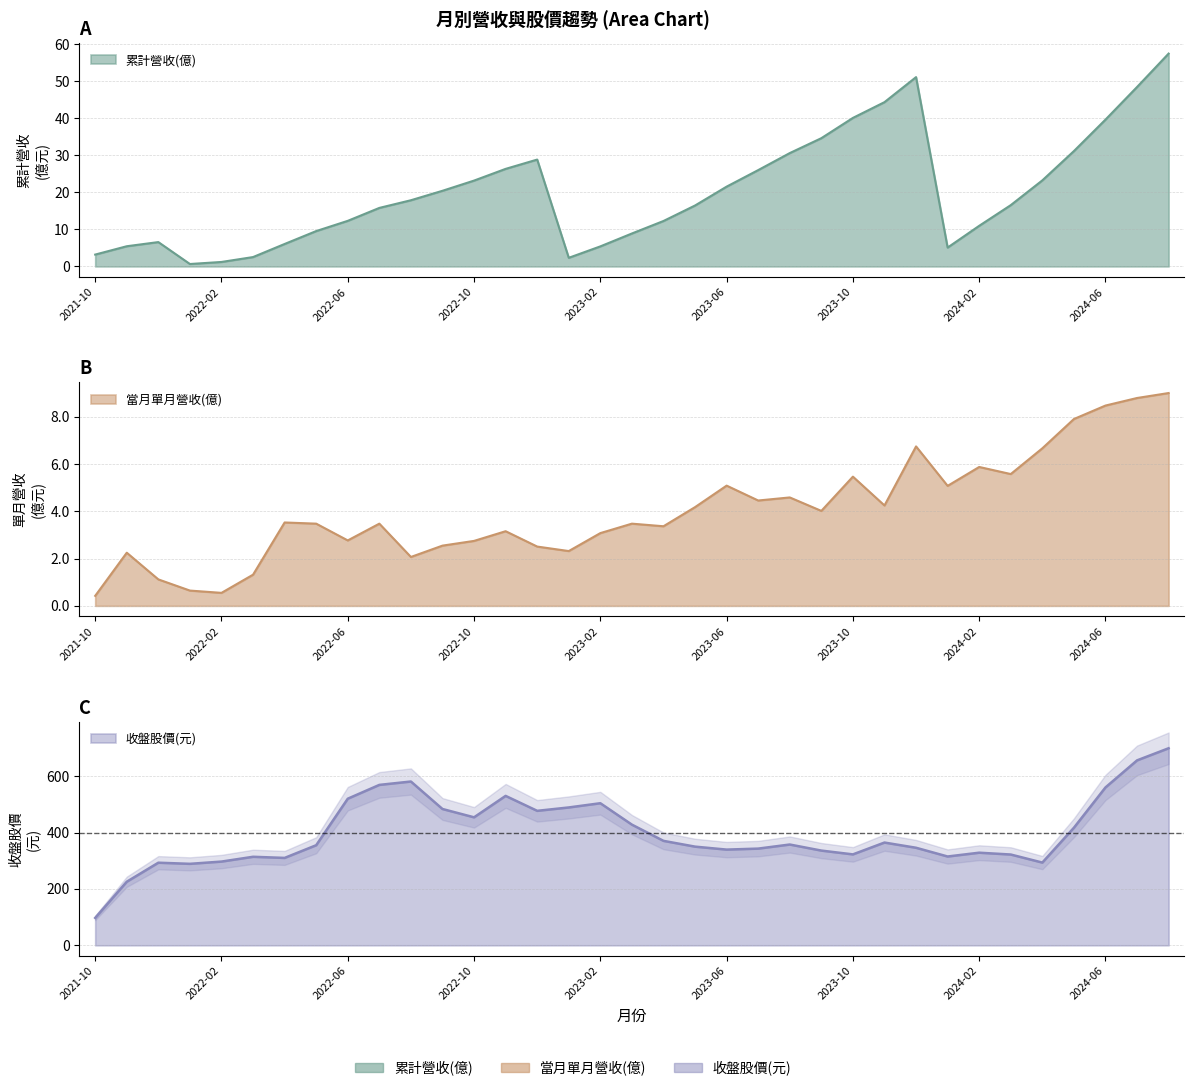

What is the sum of all 累計營收(億) values?

705.4